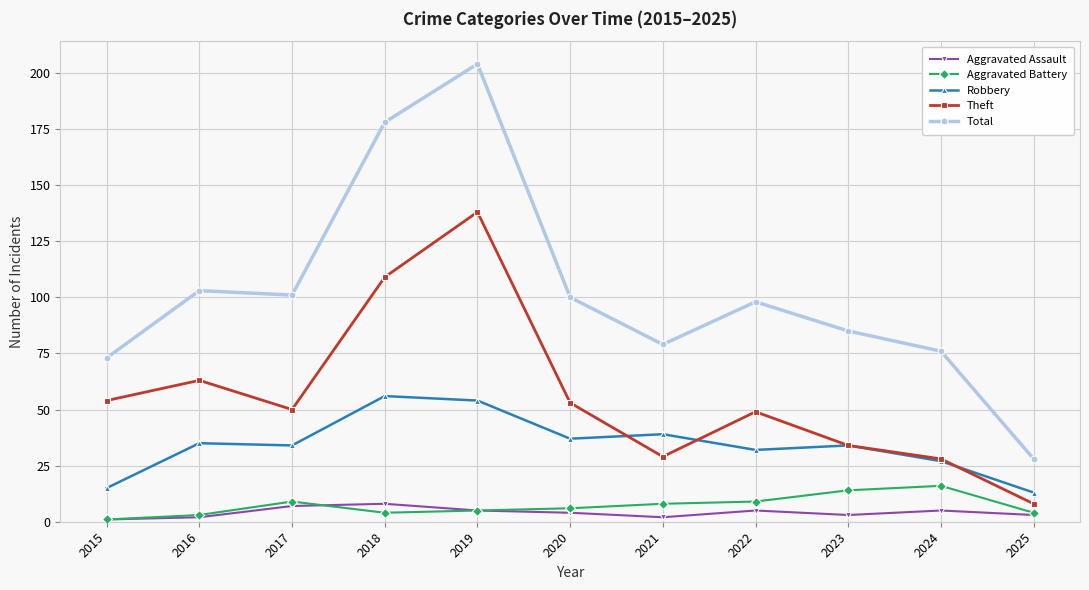

True or false: Total has a value of 108 at 2015.

False